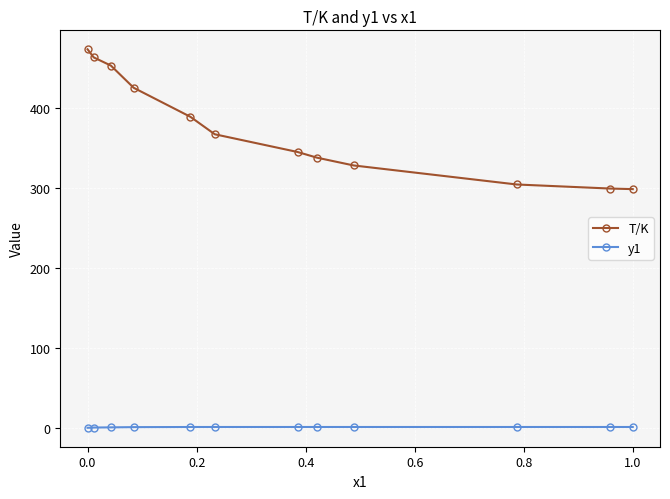

What is the value of the T/K point at the 4th from the left?

425.8